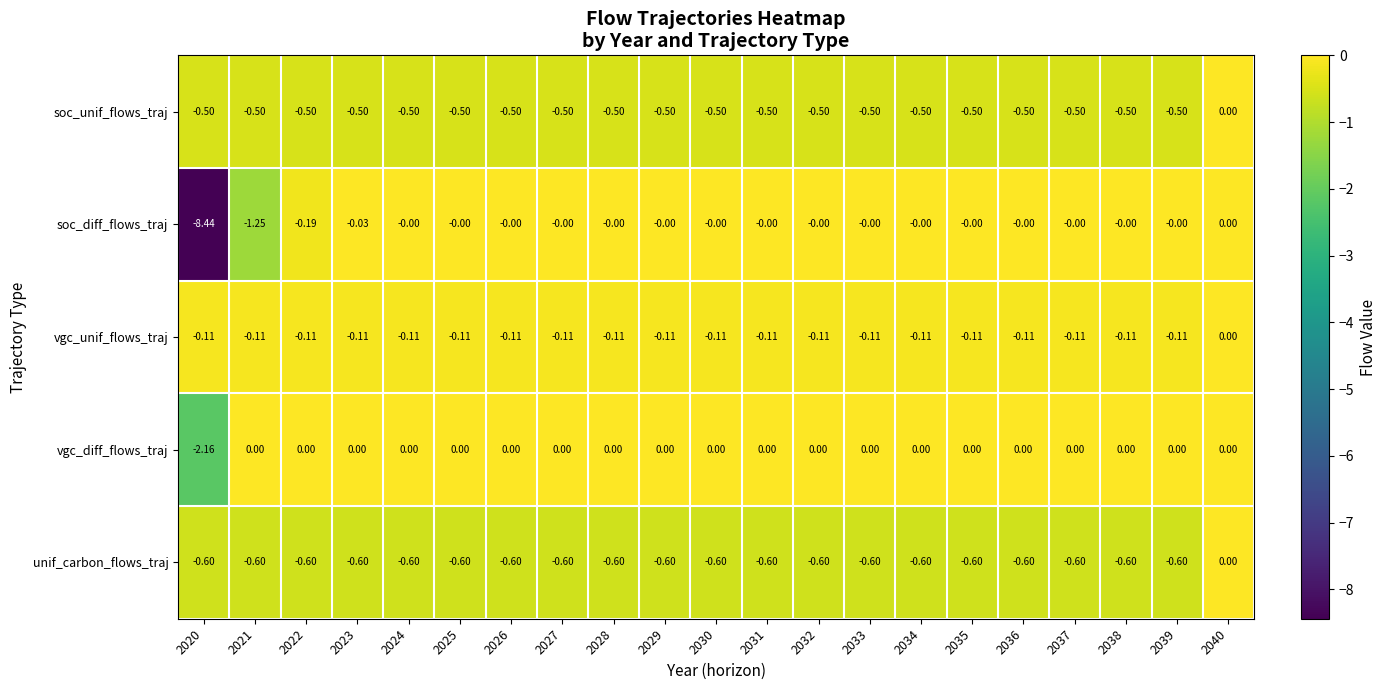

Which series has the largest total across all categories?

vgc_diff_flows_traj